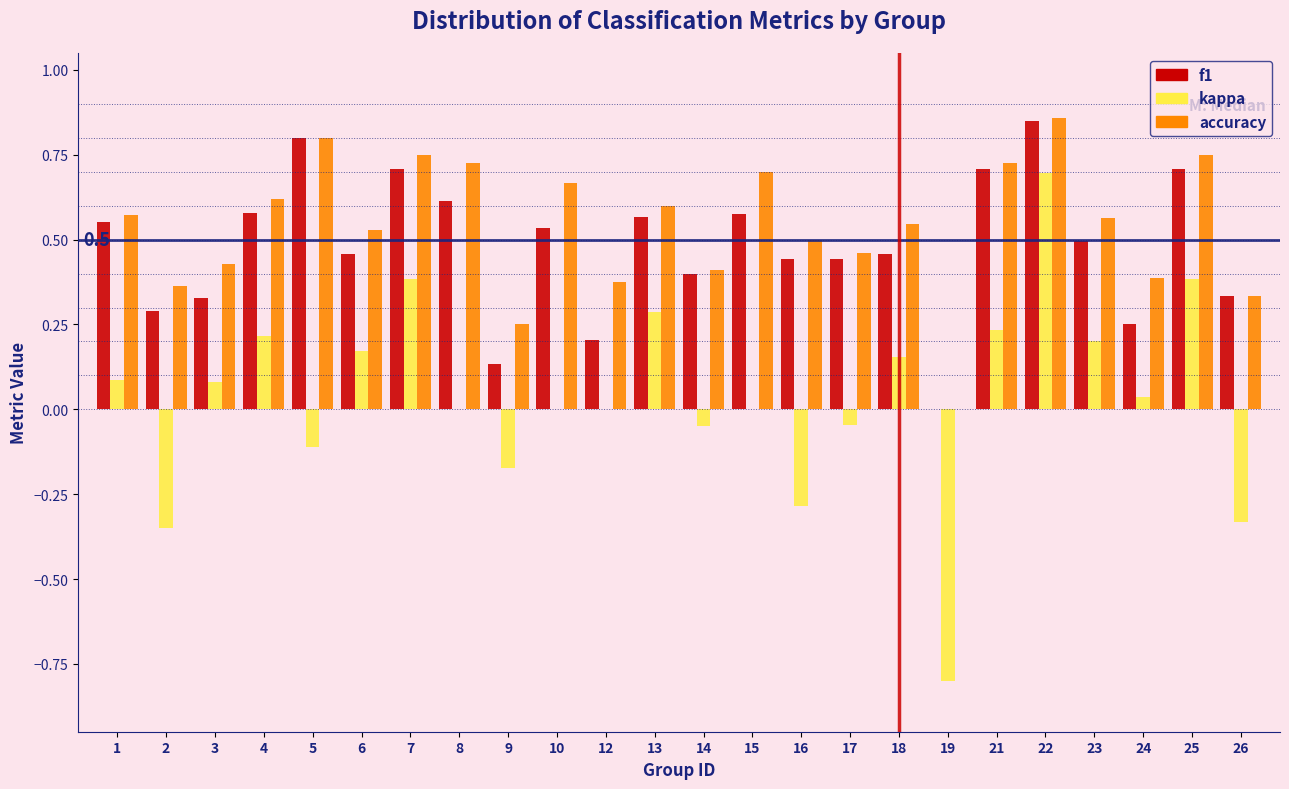

Is it true that accuracy equals 1.1 at 8?

False